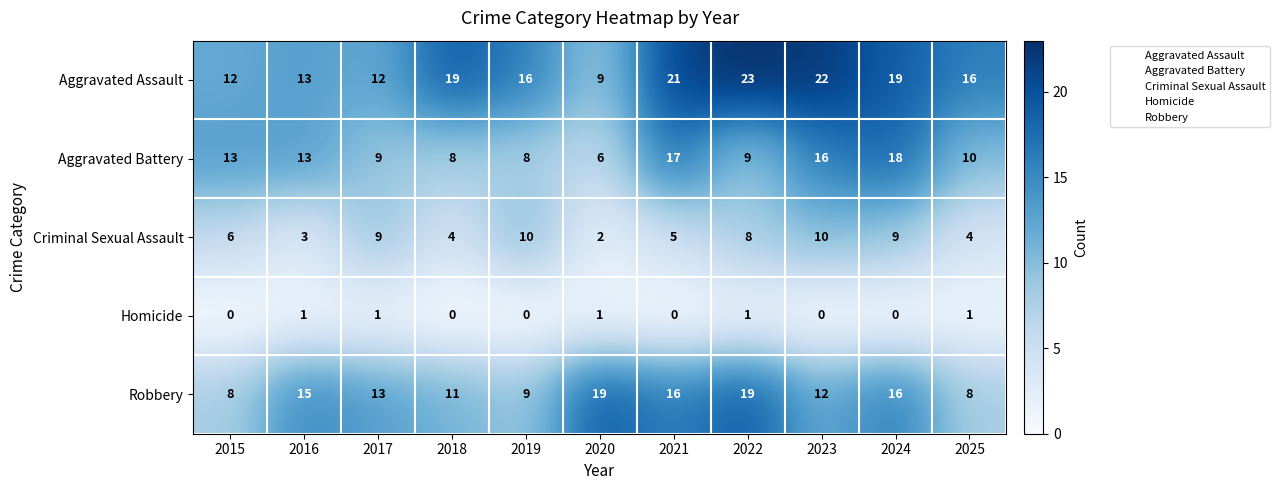

Is it true that Homicide equals -1 at 2018?

False